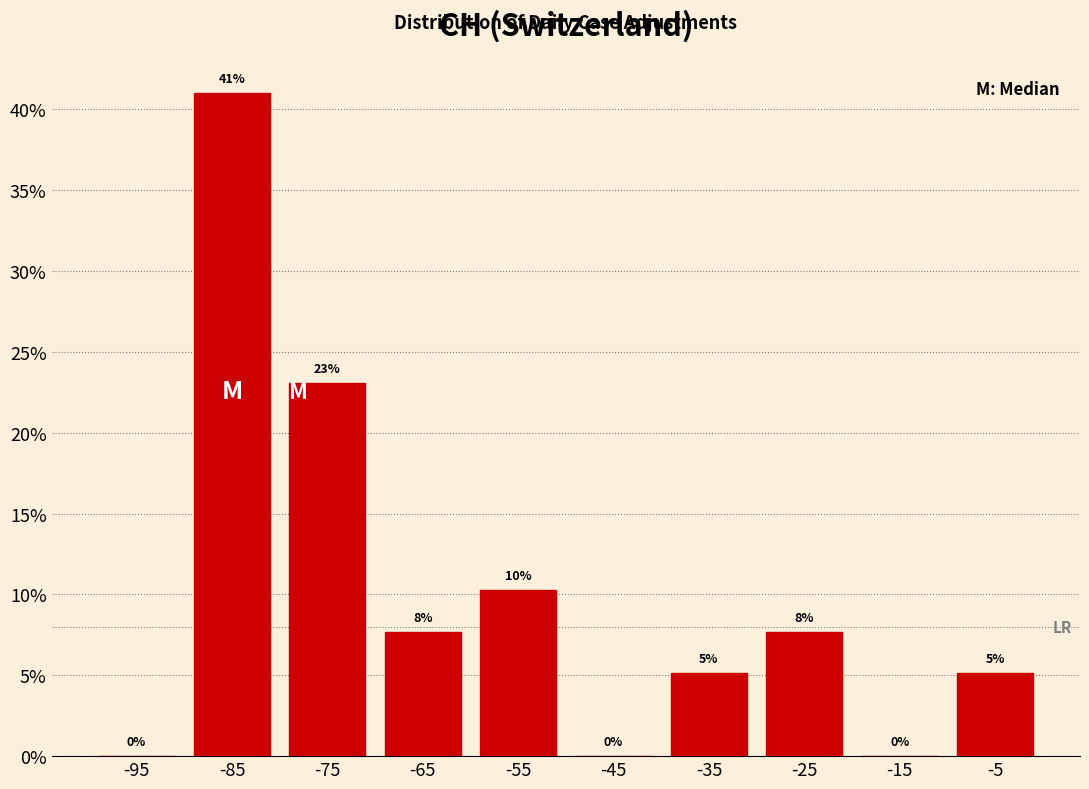

Over which range of the x-axis is the bar tallest?

-90 to -80